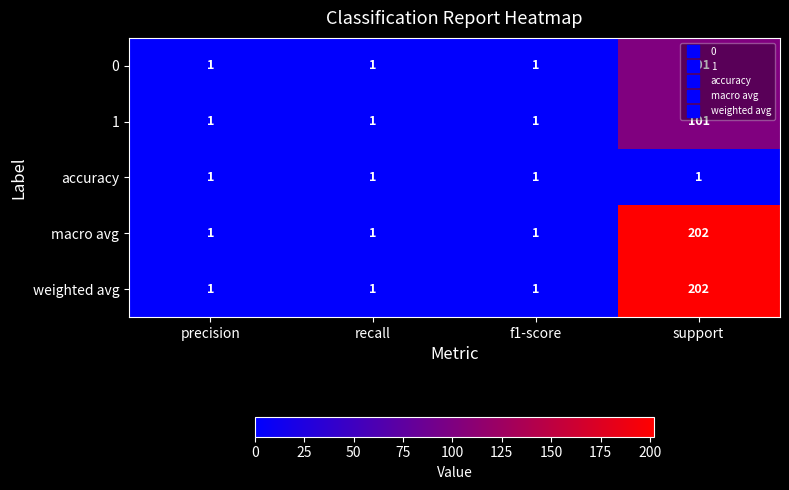

What is the difference between the highest and lowest values at support?

201